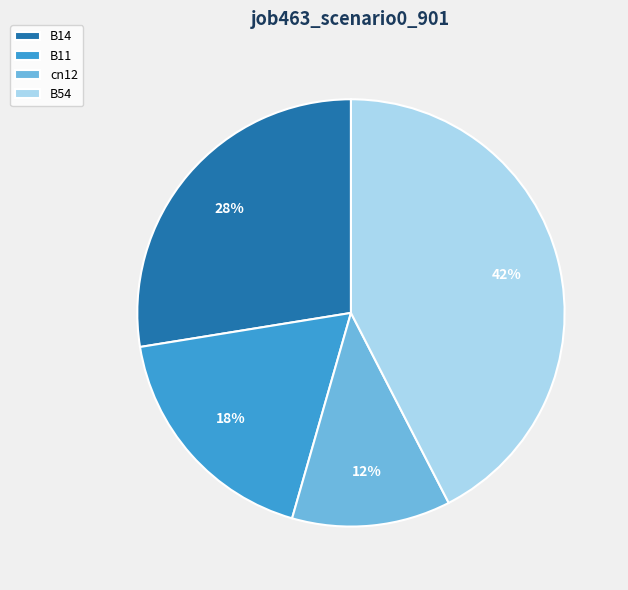

How many slices are in this pie chart?

4